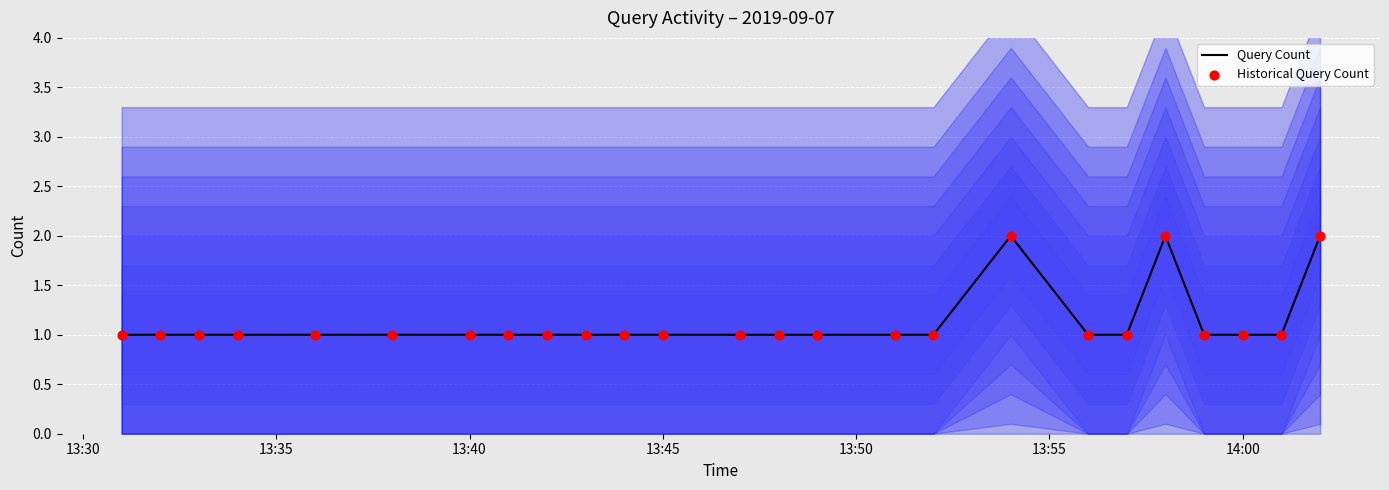

The Query Count series shows 1 at 13:40. True or false?

True